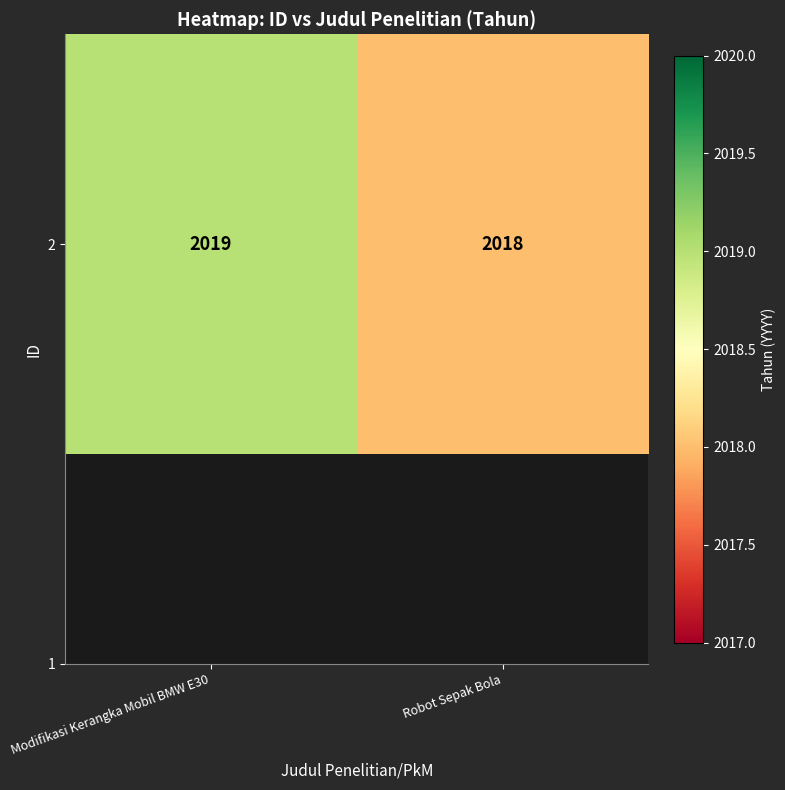

True or false: the data shows 3212 at Modifikasi Kerangka Mobil BMW E30.

False